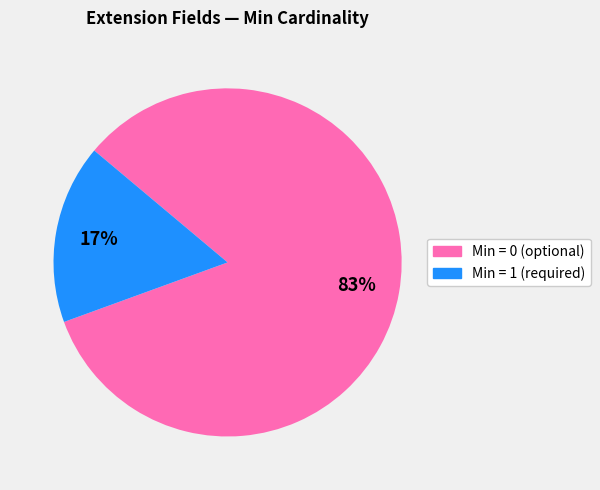

Does any single category account for the majority?

Yes